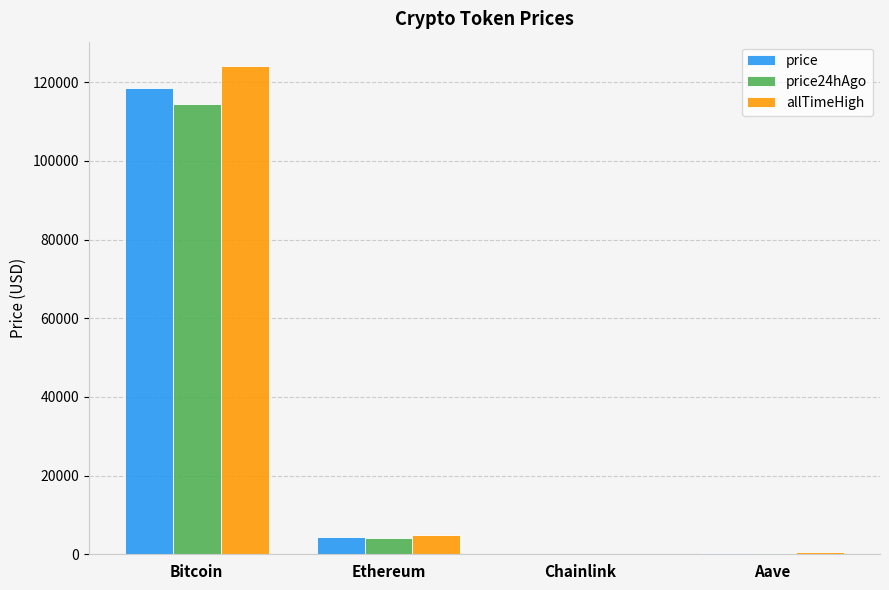

The allTimeHigh series shows 74999.7 at Bitcoin. True or false?

False